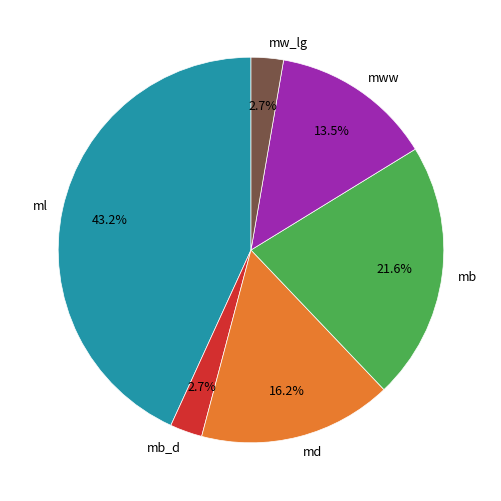

Do md and mb together represent more than half of the pie?

No